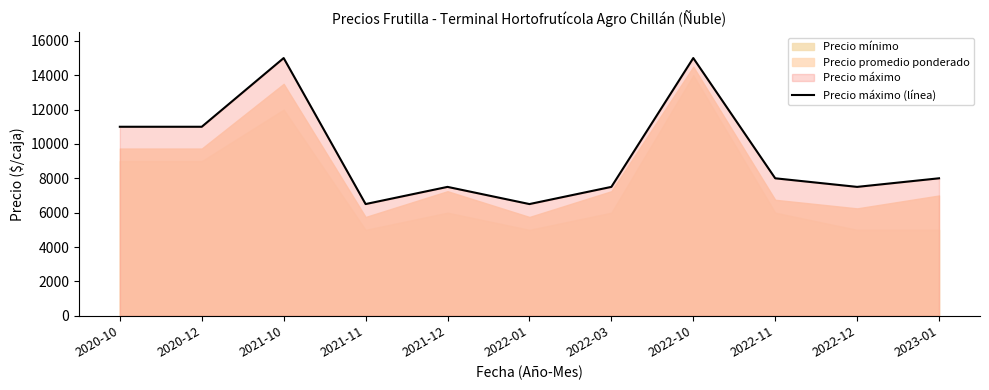

True or false: the data shows 24833 at 2021-10.

False